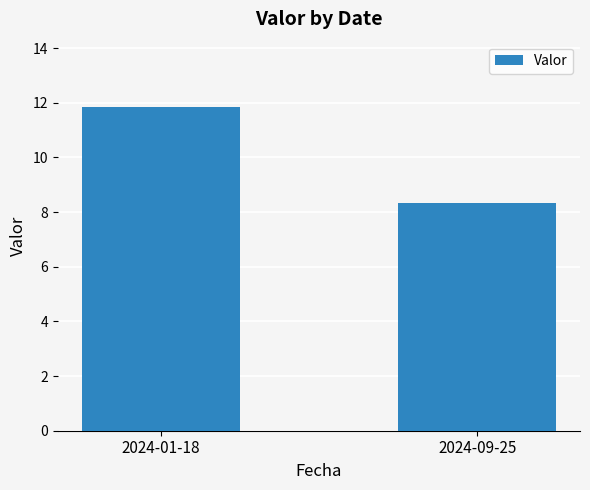

What is the difference between the values at 2024-01-18 and 2024-09-25?

3.5